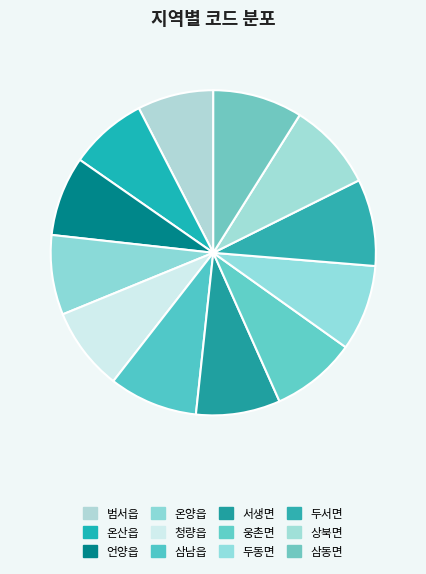

How many segments does this pie chart have?

12